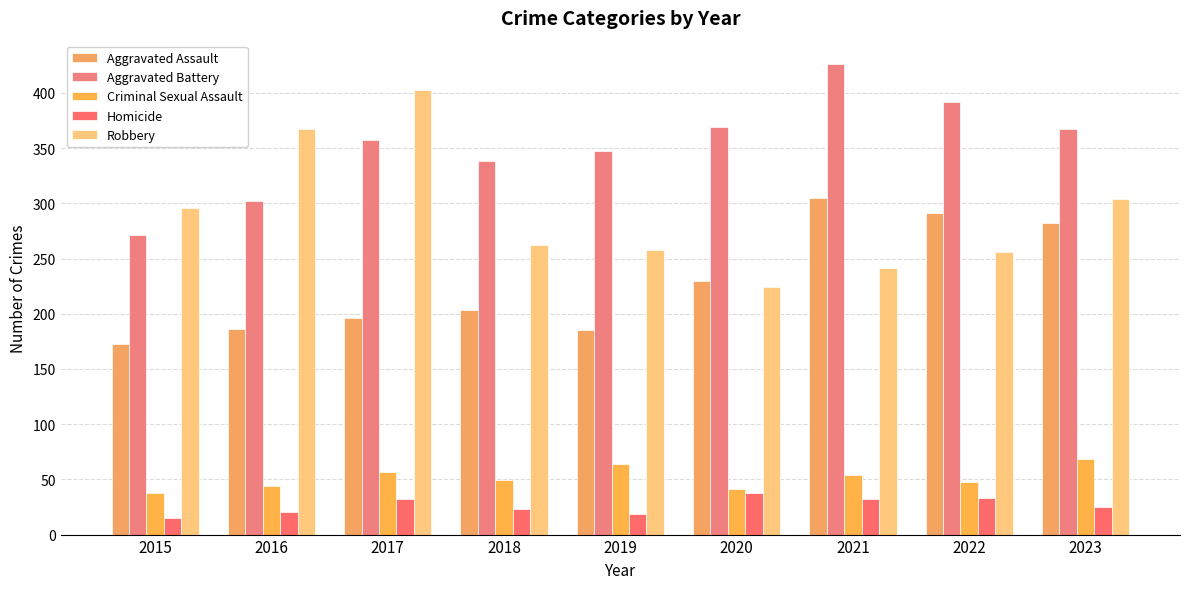

What is the difference between the highest and lowest values at 2019?

328